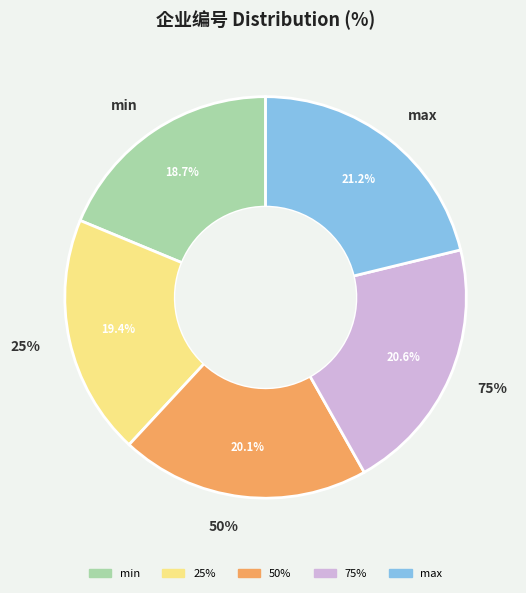

Rank the categories by value from lowest to highest.

min, 25%, 50%, 75%, max